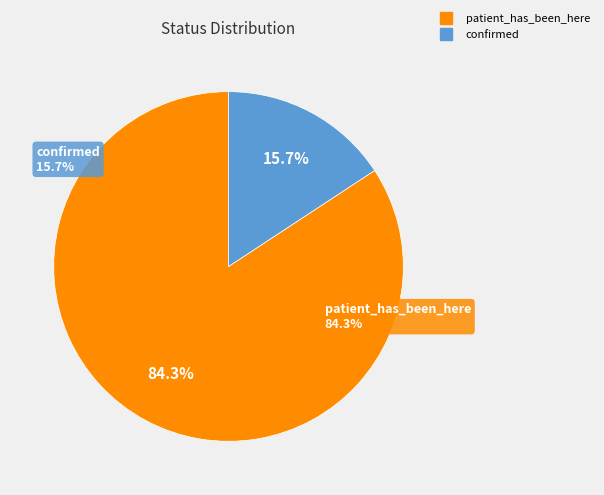

What percentage is the confirmed slice, to the nearest percent?

16%